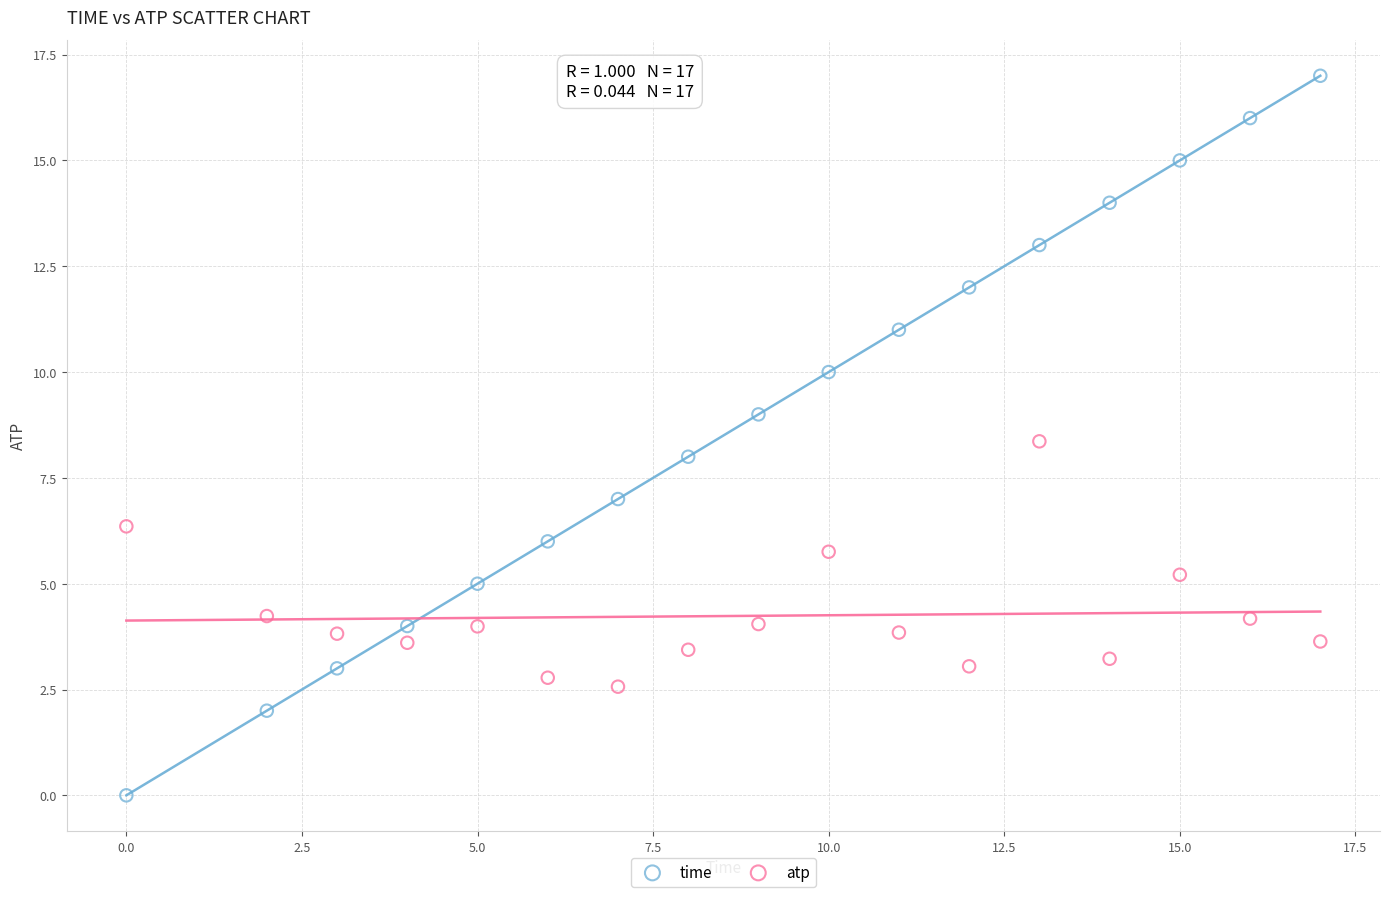

Which series reaches the minimum Y coordinate?

time